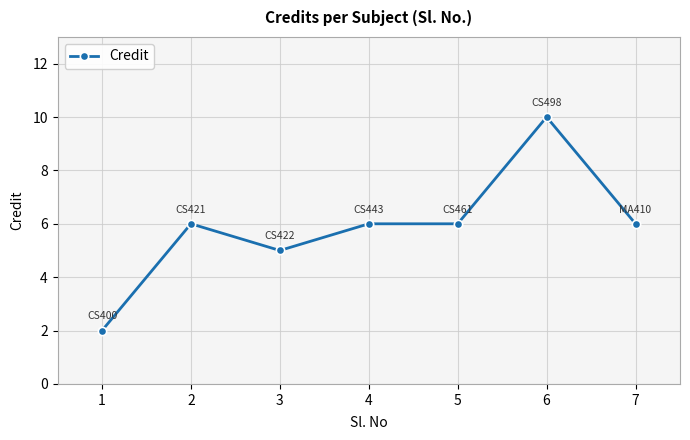

True or false: the data shows 8 at 2.

False